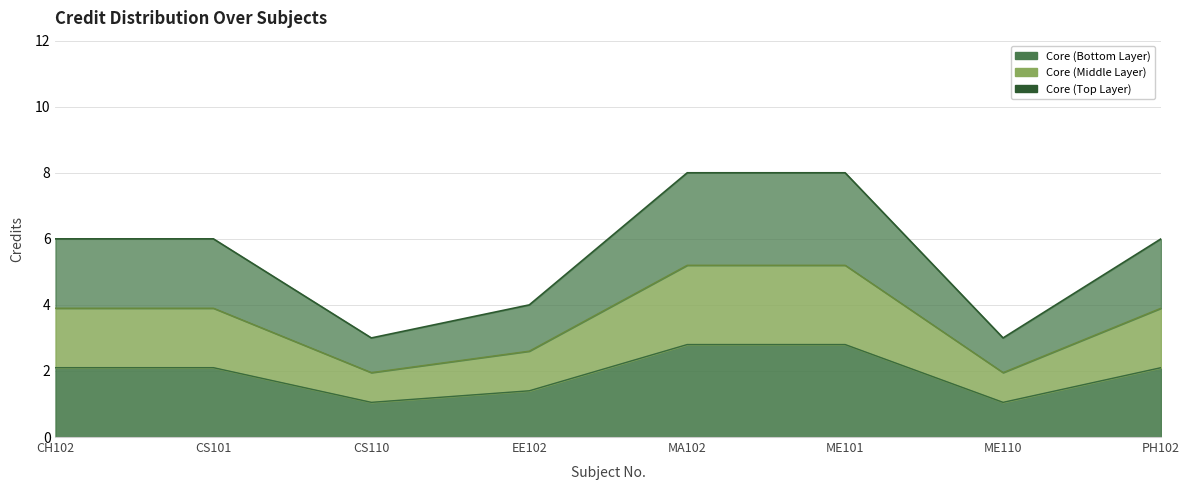

What is the ratio of the value at CS110 to the value at CS101?

0.5